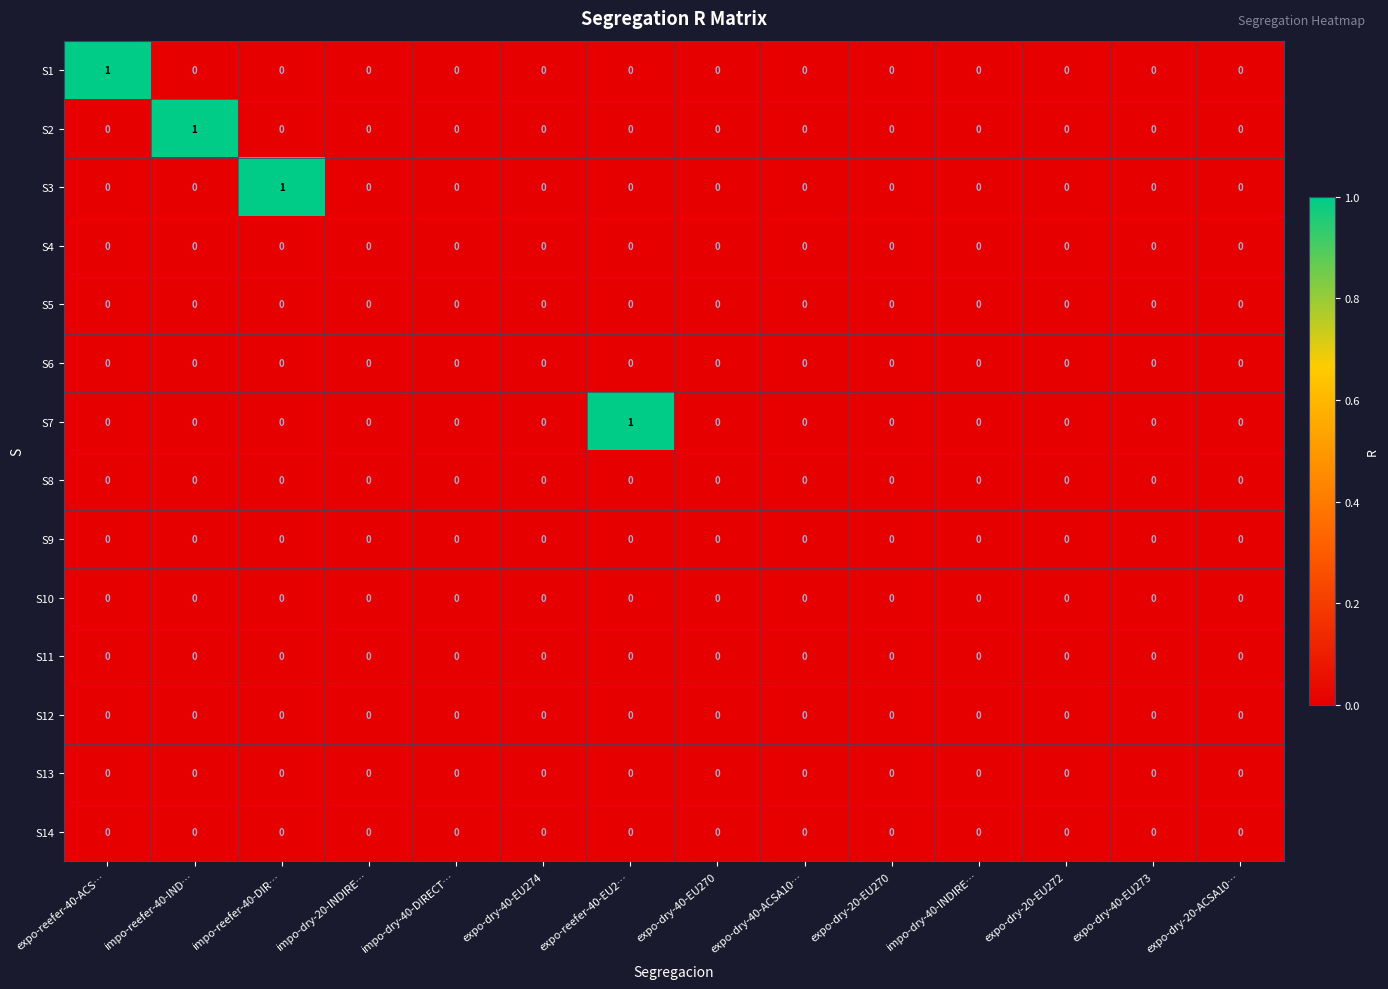

Which series changed the most between expo-reefer-40-ACS… and expo-dry-40-EU270?

S1